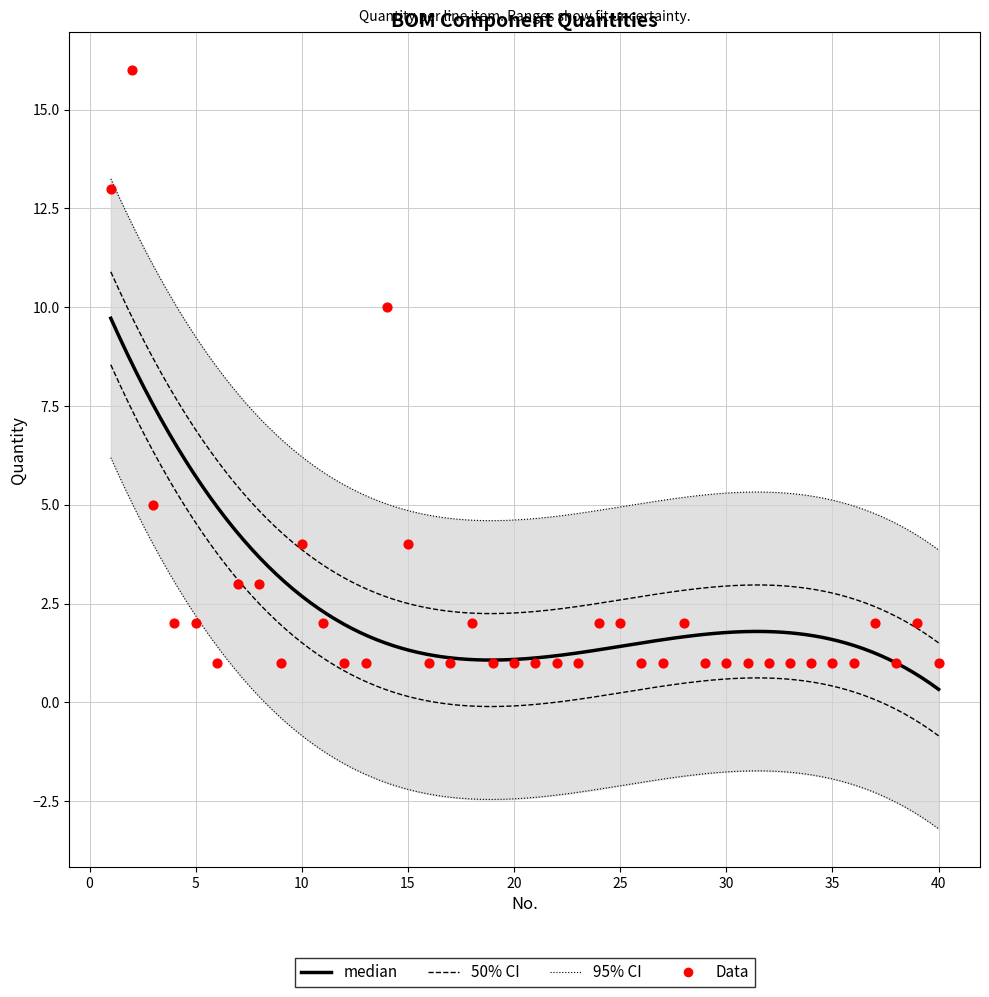

What is the ratio of the value at 18 to the value at 33?

2.0